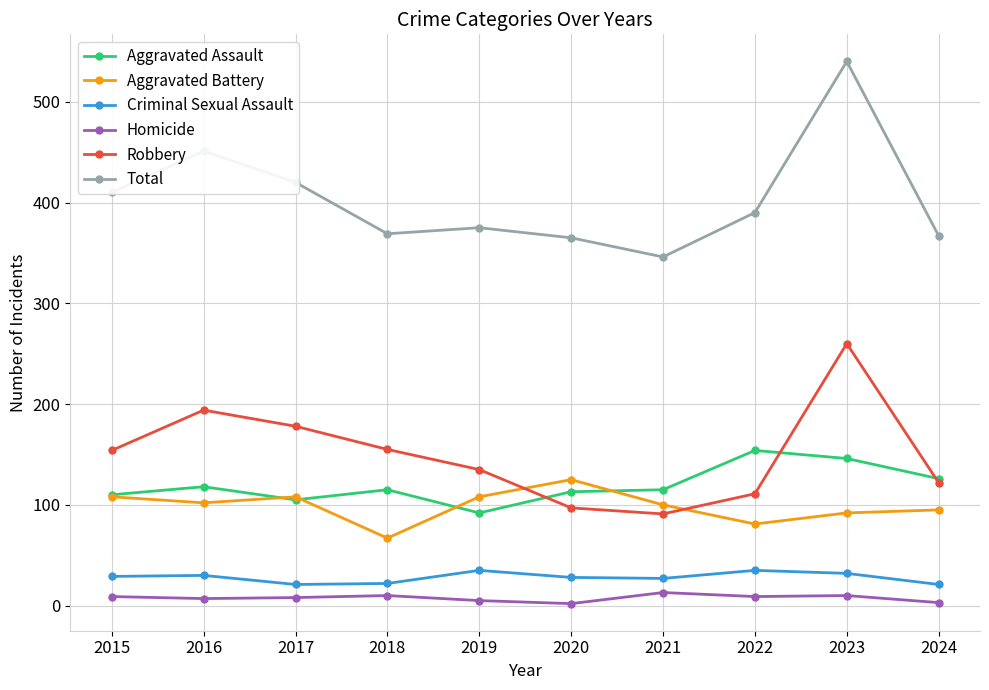

True or false: Homicide and Total cross at least once.

False